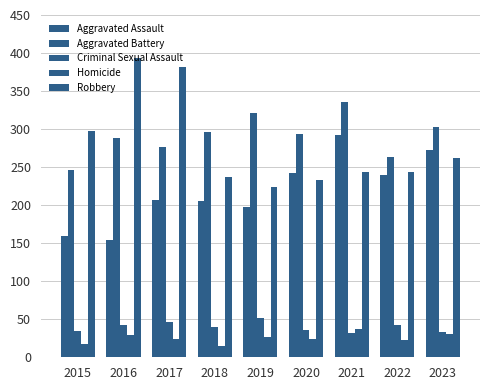

What is the difference between the maximum and minimum values in the Homicide series?

22